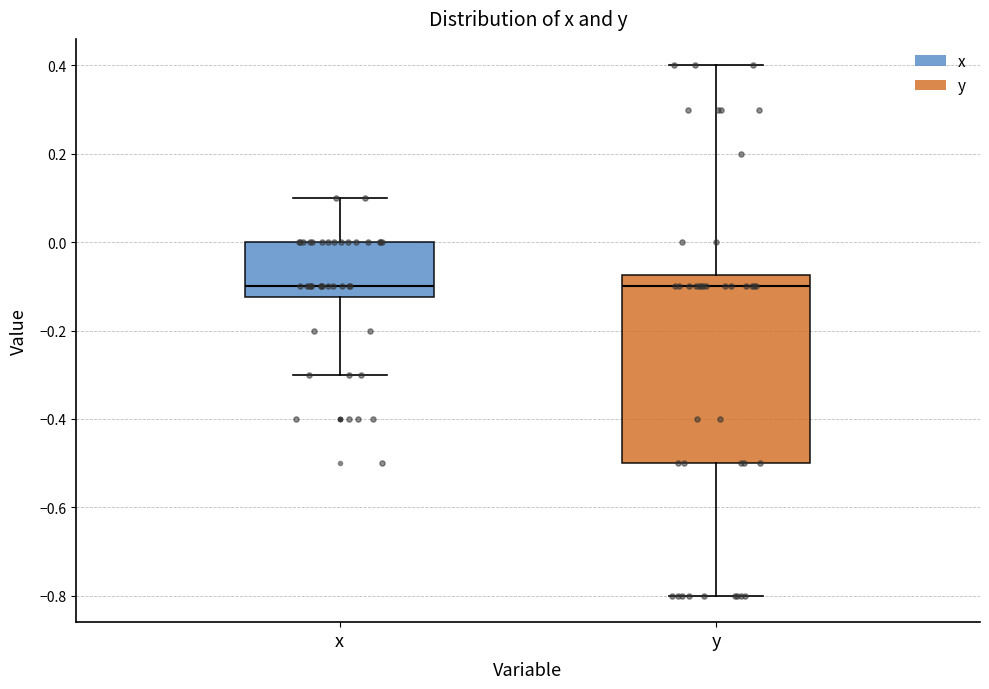

Where is the lower edge of the box for x on the y-axis? The values are not printed on the chart, so give them approximately, as read against the axis.

-0.12